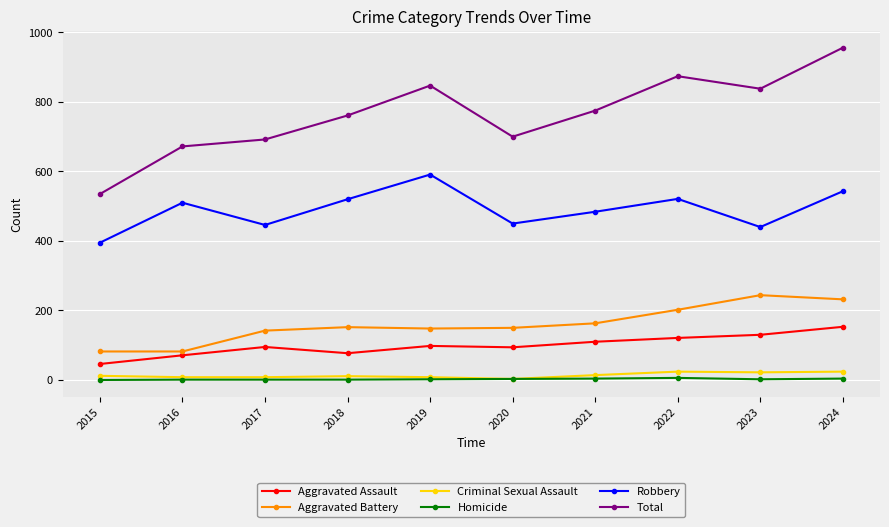

Read the Homicide value at 2016.

1